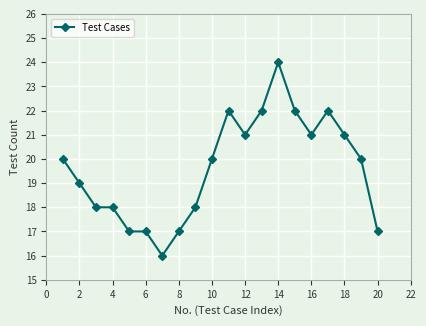

What is the maximum value shown in the chart?

24